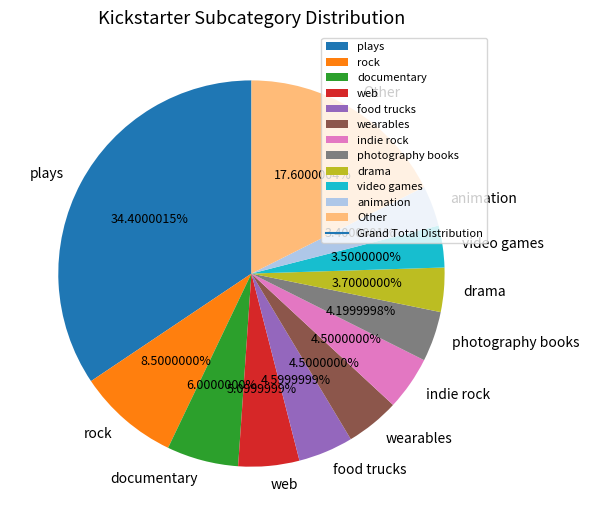

Is there any slice that represents more than half of the pie?

No